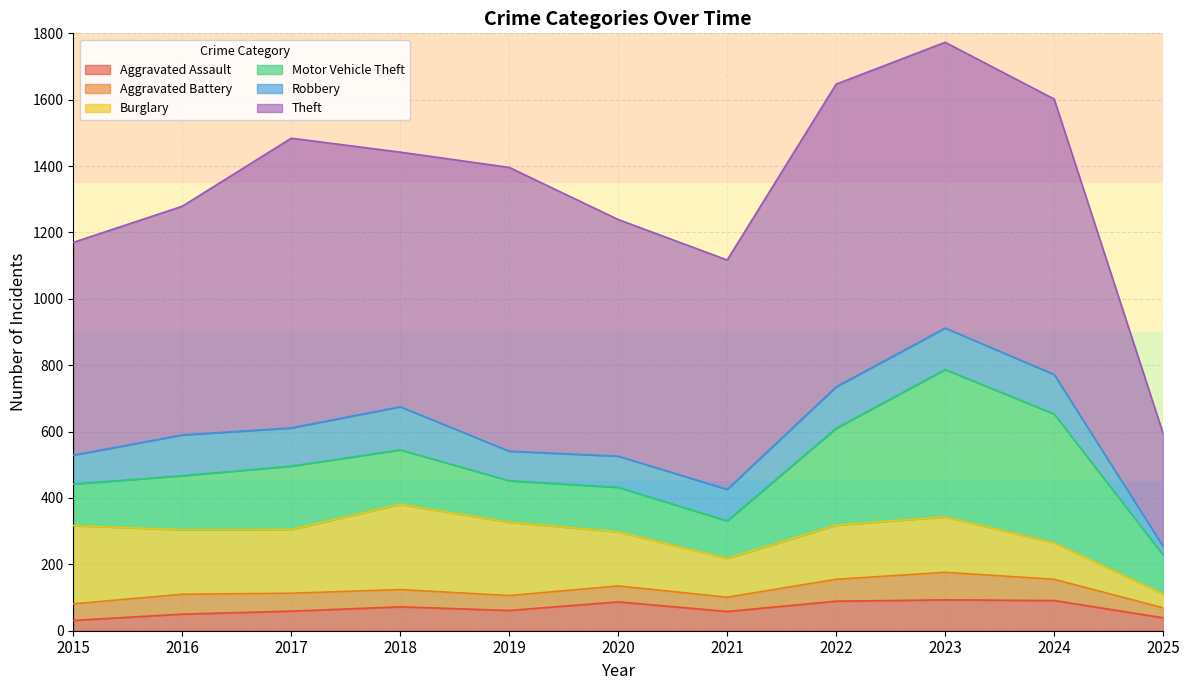

Count the number of data series in this chart.

6